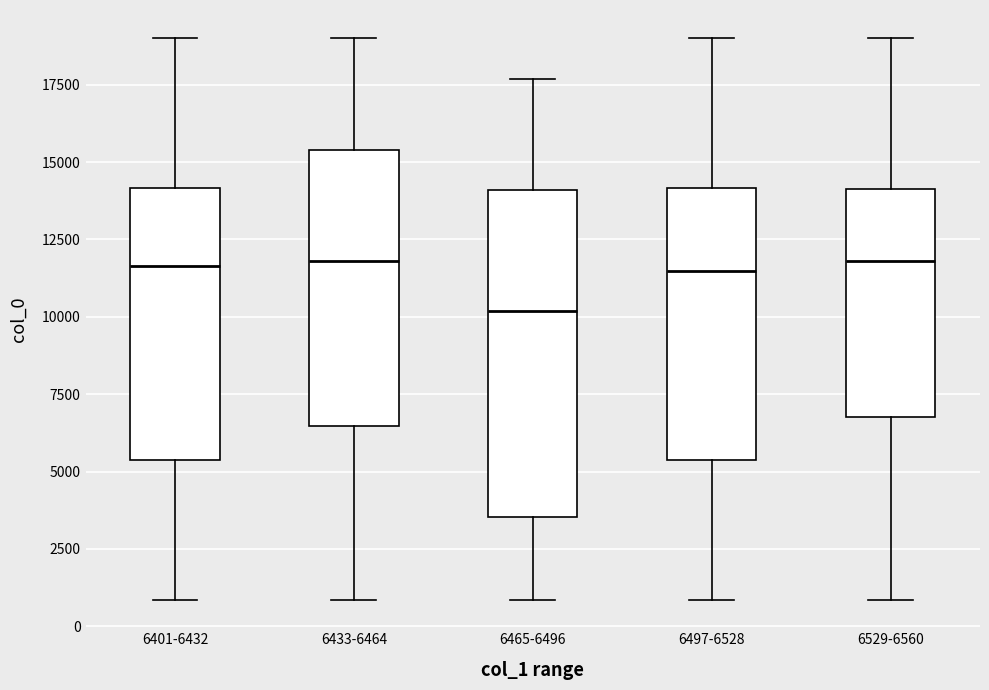

Where is the lower edge of the box for 6529-6560 on the y-axis? The values are not printed on the chart, so give them approximately, as read against the axis.

7000